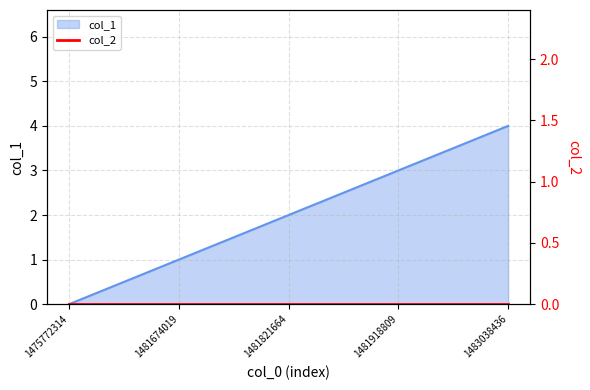

Reading right to left, extract all data points from this chart.

4	3	2	1	0